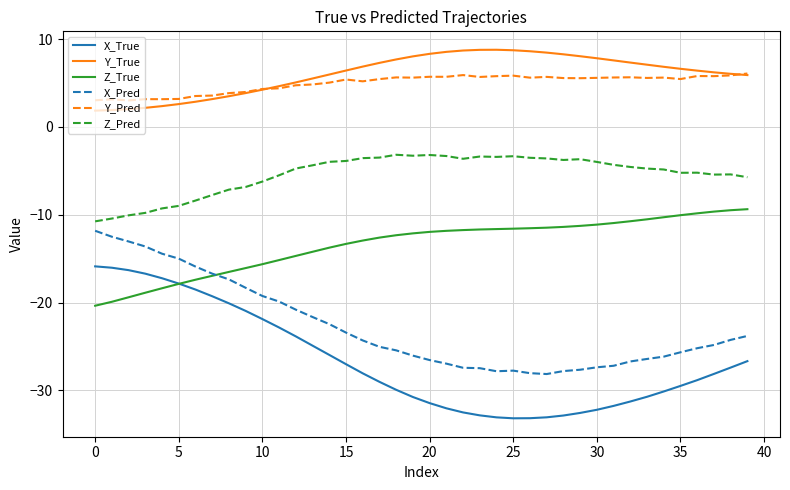

List the series in order of their peak value, highest first.

Y_True, Y_Pred, Z_Pred, Z_True, X_Pred, X_True